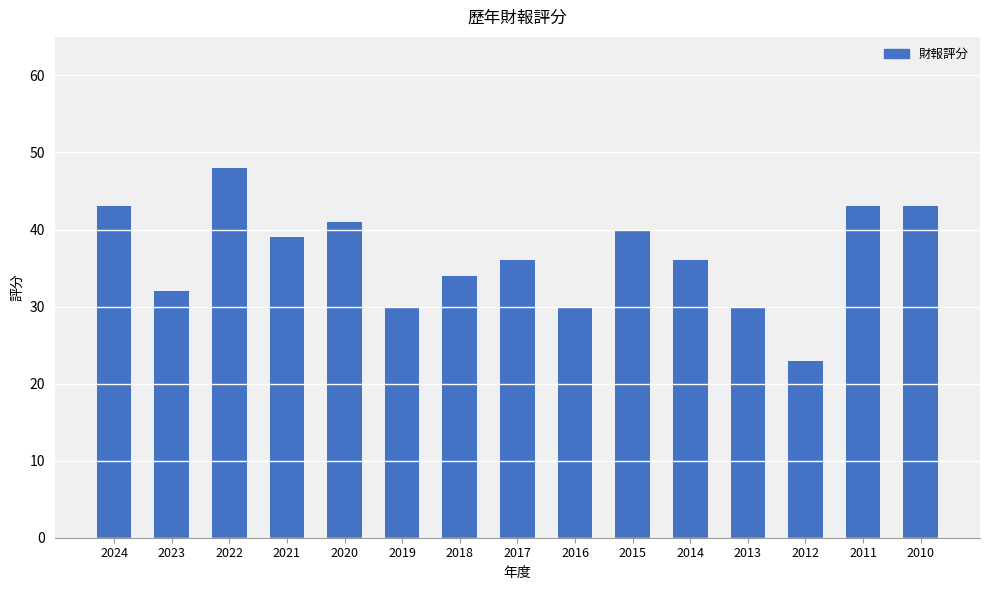

How many bars are there in total?

15